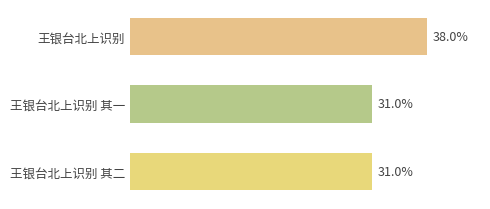

Between 王银台北上识别 其二 and 王银台北上识别, which is larger?

王银台北上识别